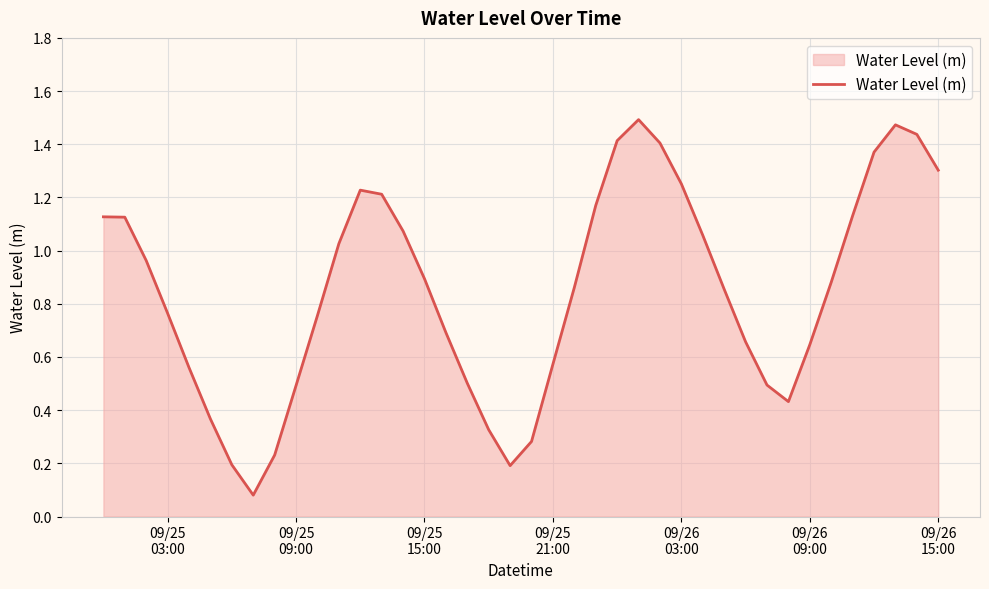

How many points are lower than both their immediate neighbors (excluding endpoints)?

3